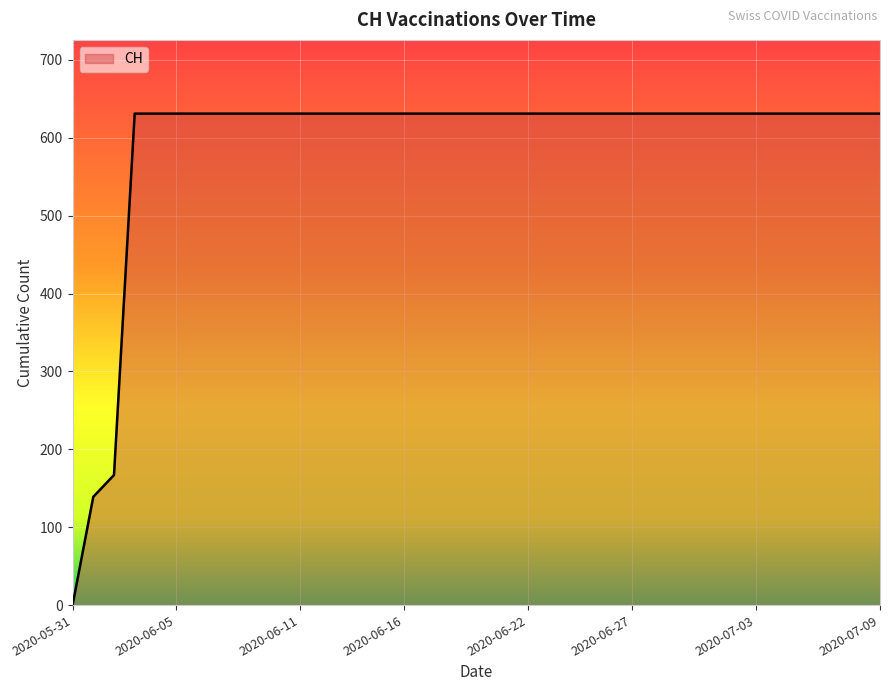

What is the average value?

591